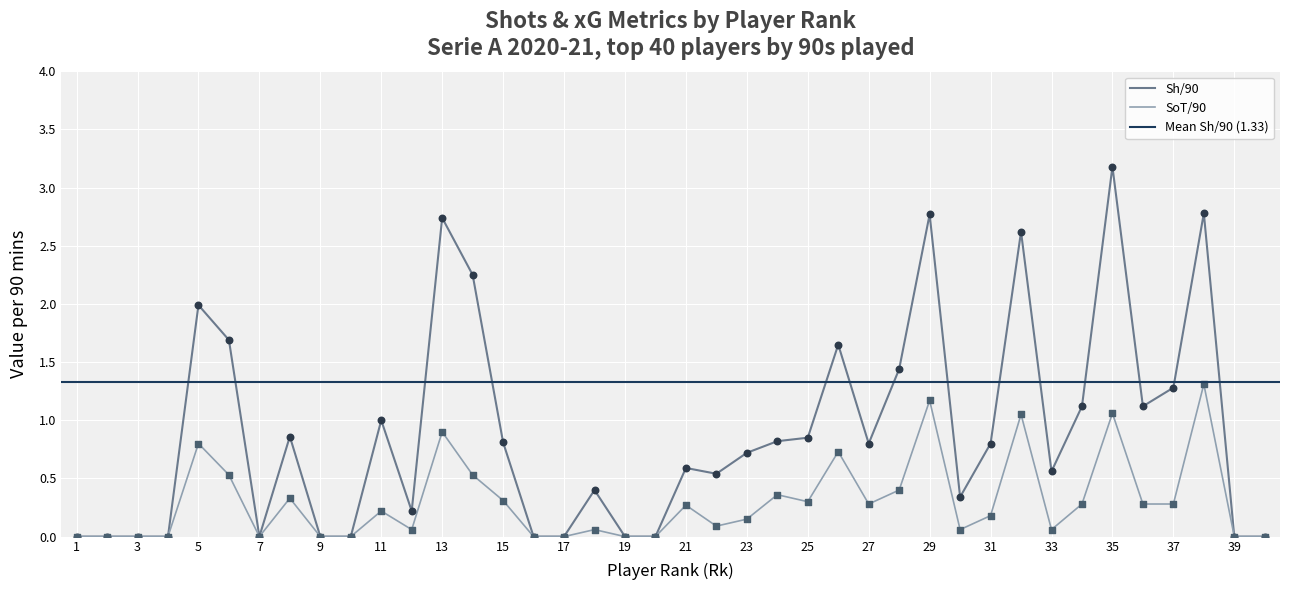

Which series reaches the minimum Y coordinate?

Sh/90